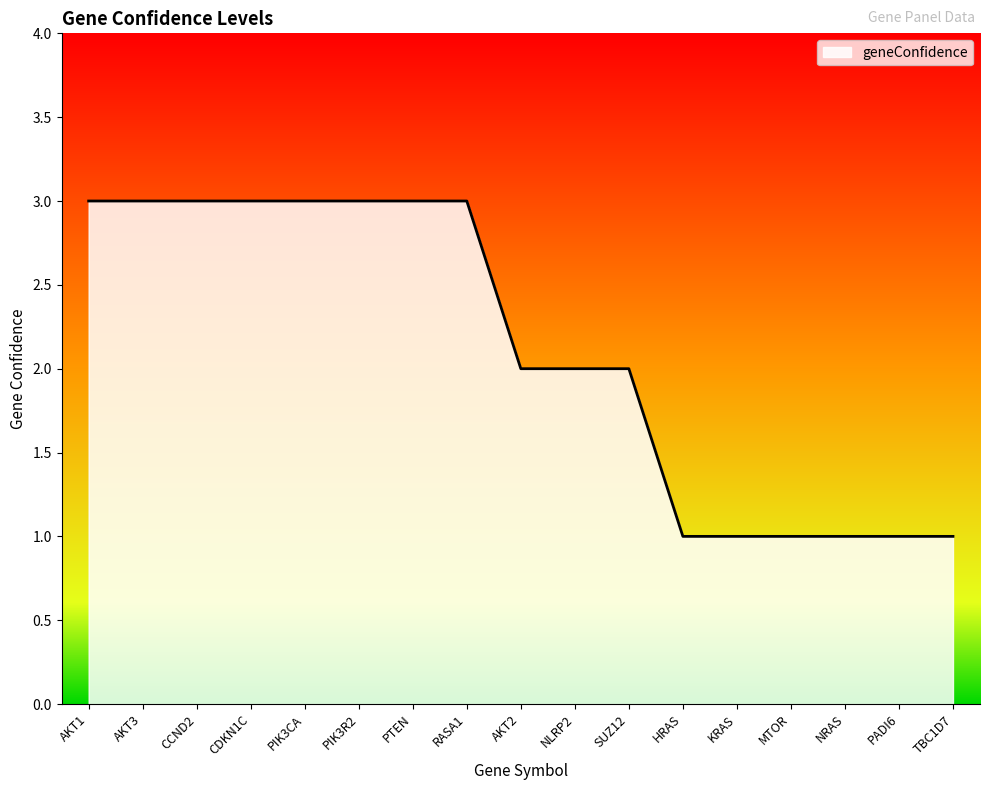

True or false: the data shows 2 at AKT1.

False